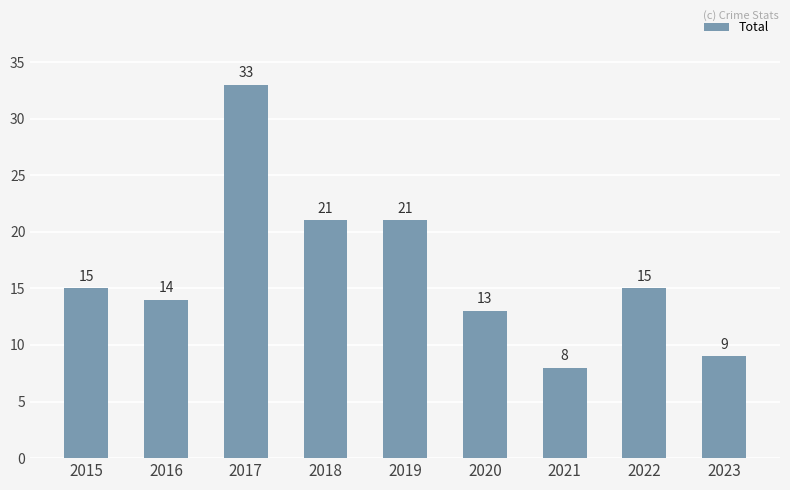

Reading right to left, what are all the values shown in this chart?

9	15	8	13	21	21	33	14	15